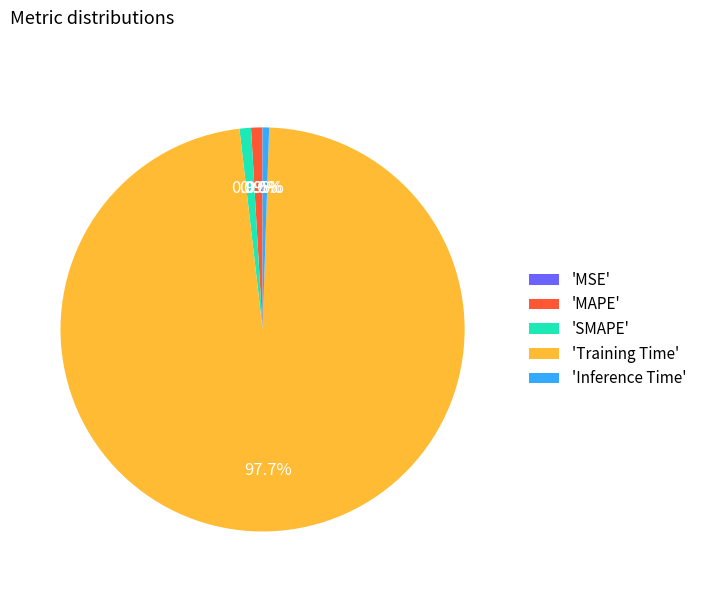

Does 'Training Time' represent more than half of the total?

Yes